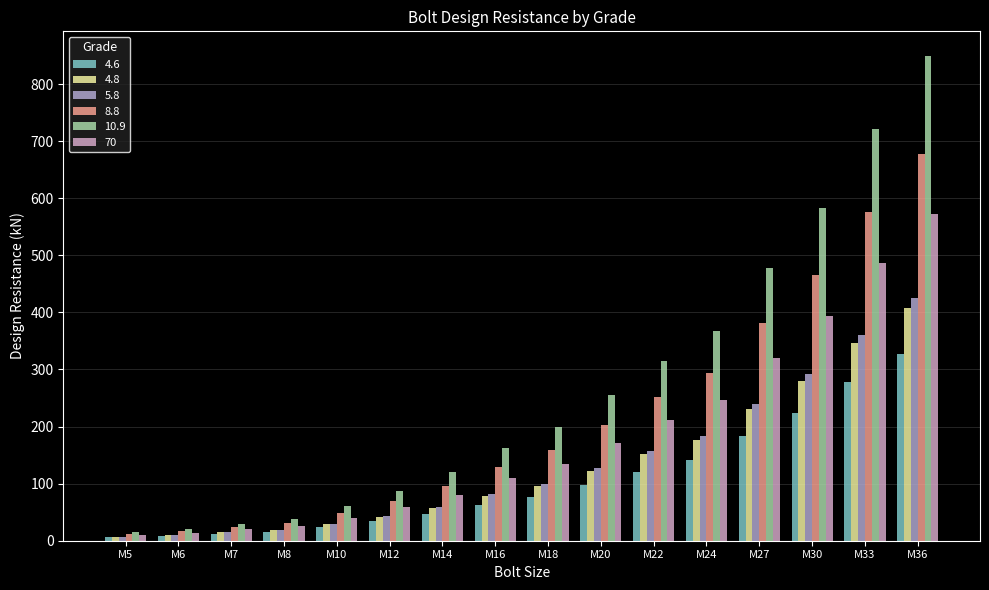

Which series has the widest spread of values?

10.9